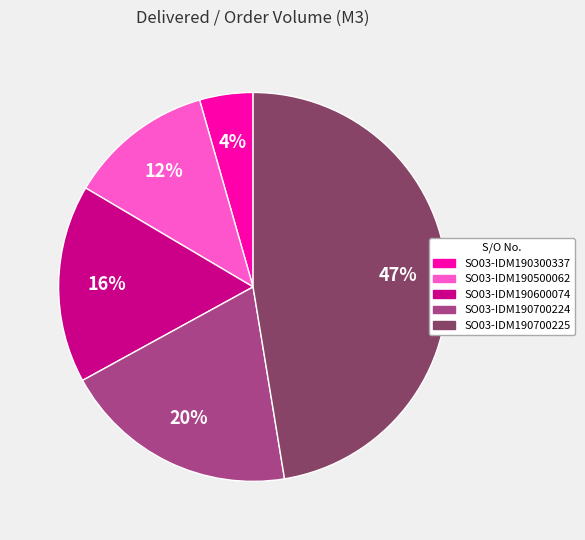

Rank the categories by value from lowest to highest.

SO03-IDM190300337, SO03-IDM190500062, SO03-IDM190600074, SO03-IDM190700224, SO03-IDM190700225